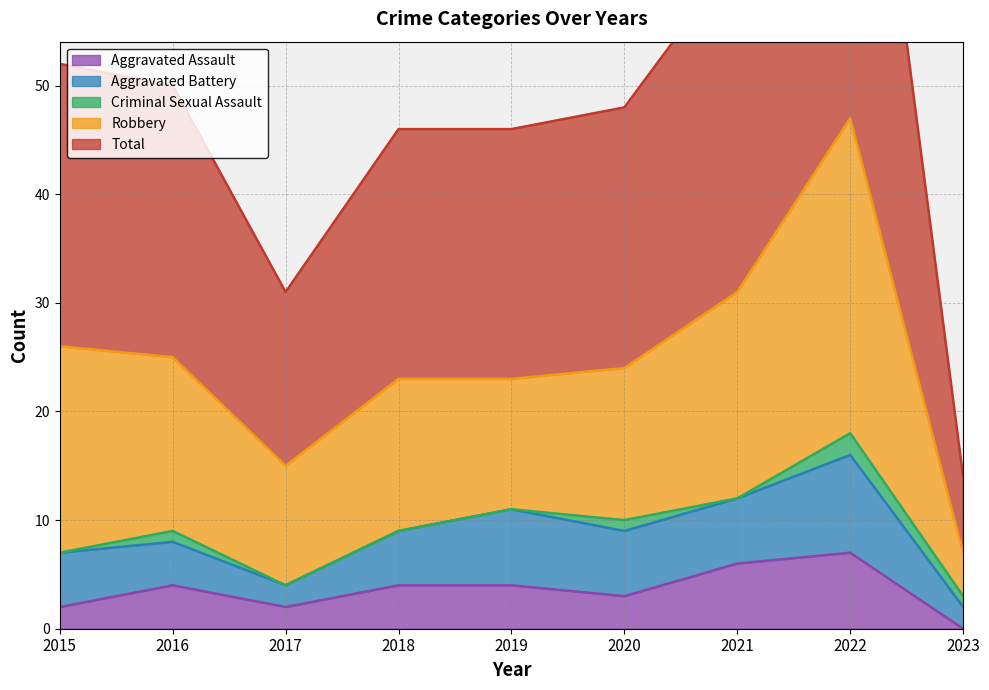

At which category is the sum across all series the highest?

2022